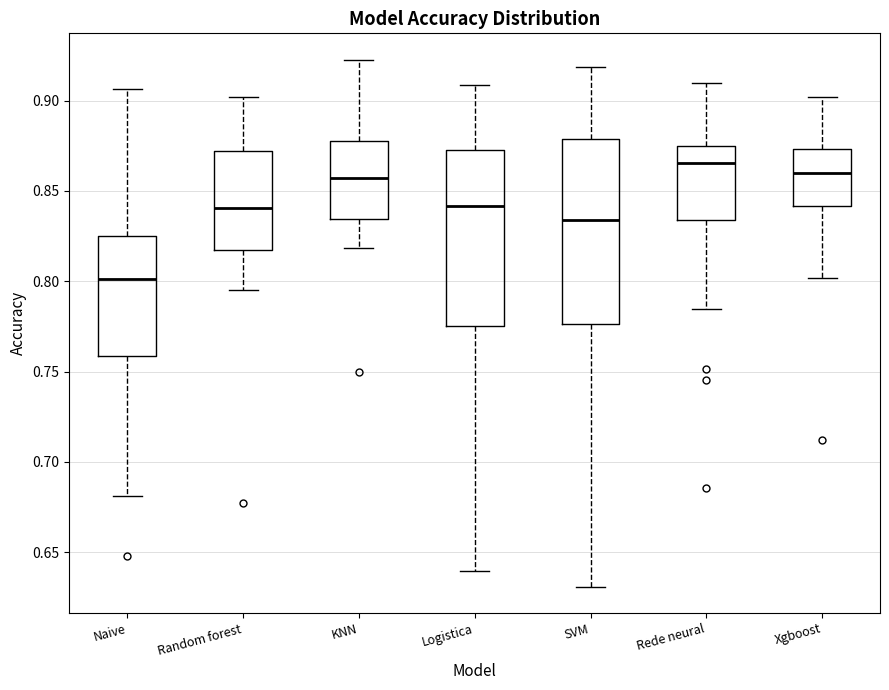

Which box's median line is the highest?

Rede neural